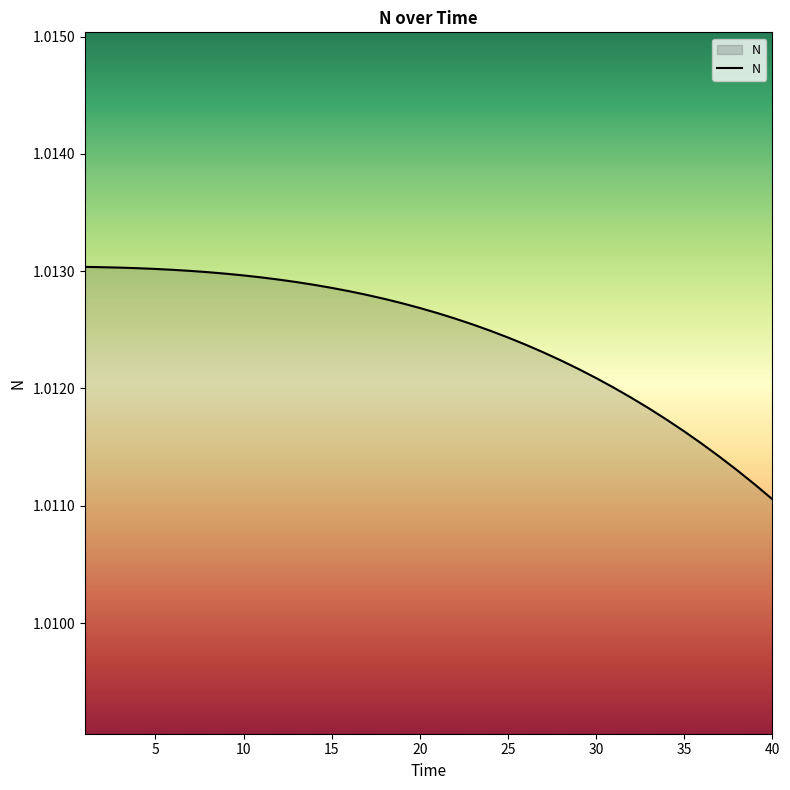

Does the chart have visible grid lines?

No